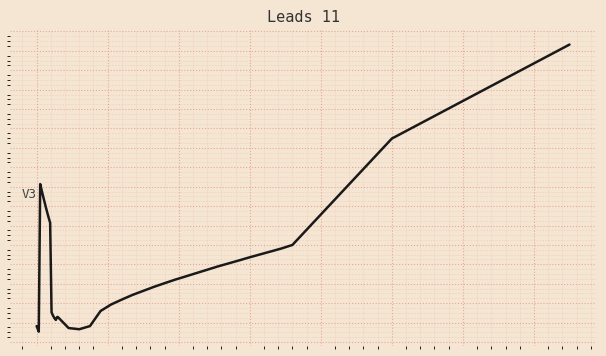

How many interior local valleys (lower than both neighbors) does the data have?

3